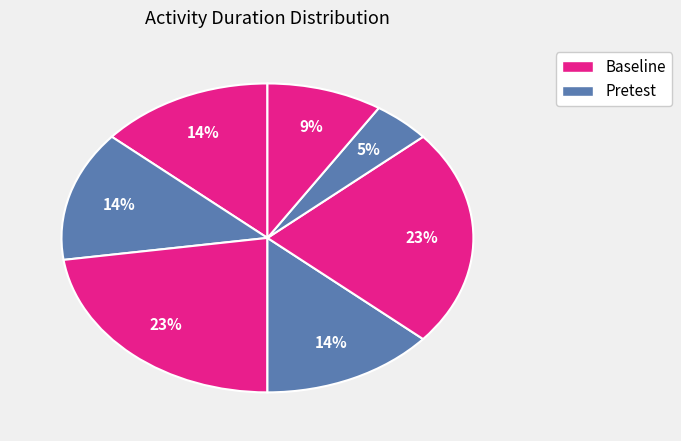

How many slices are in this pie chart?

7